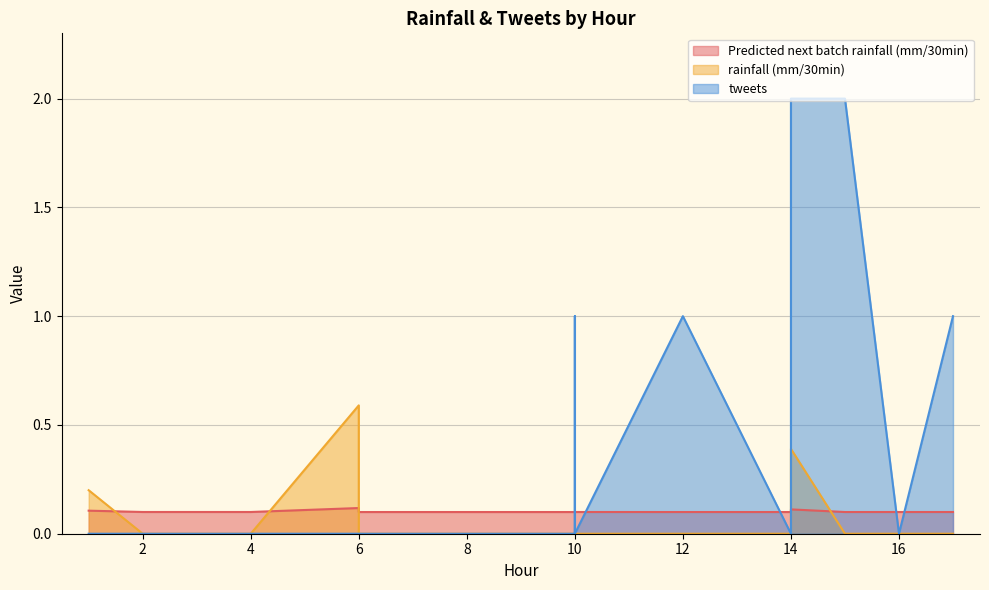

Which series has the largest range (max minus min)?

tweets